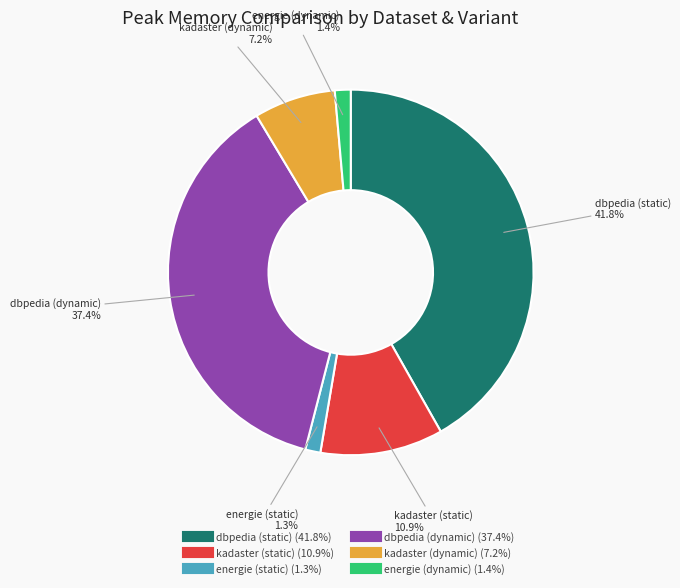

Which category has the biggest portion of the pie?

dbpedia (static)